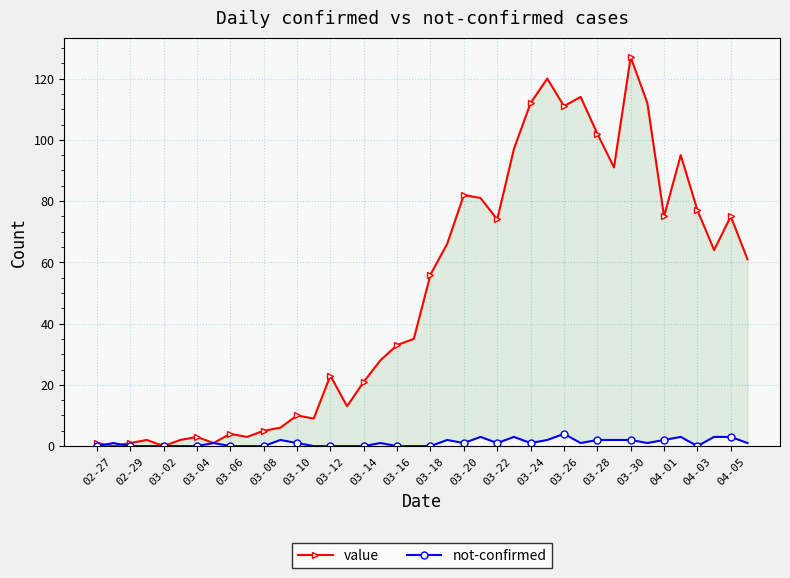

At which category does the chart reach its minimum across all series?

02-29